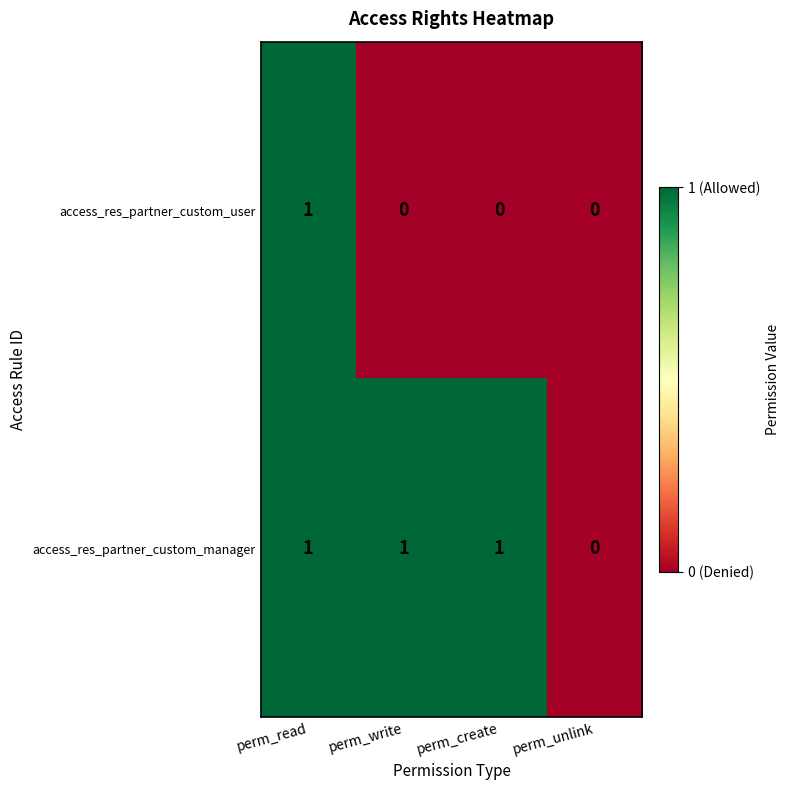

Count the number of data series in this chart.

2